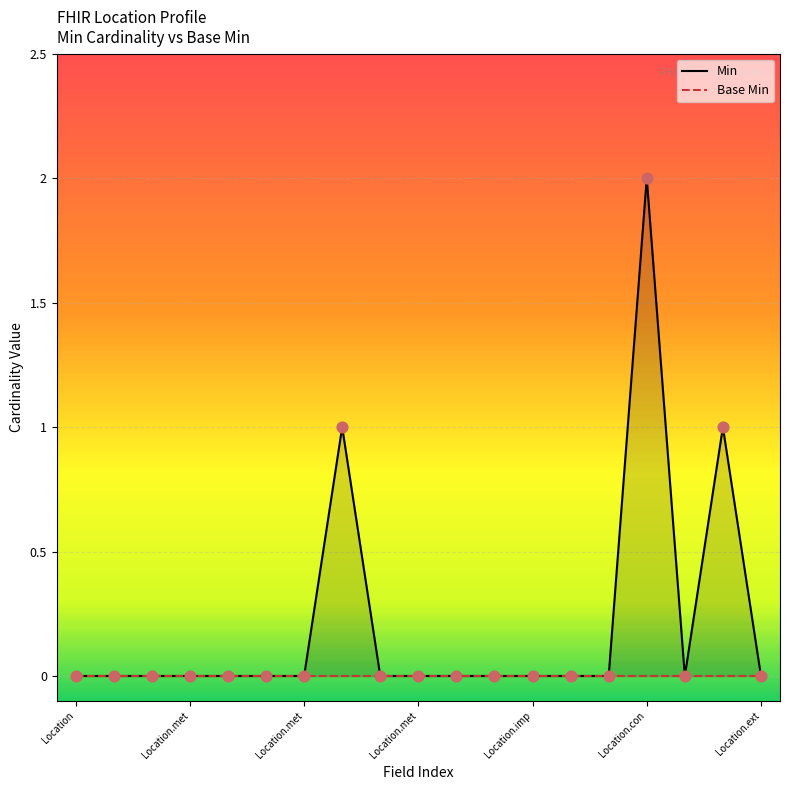

What are all the series names shown in the legend?

Min, Base Min